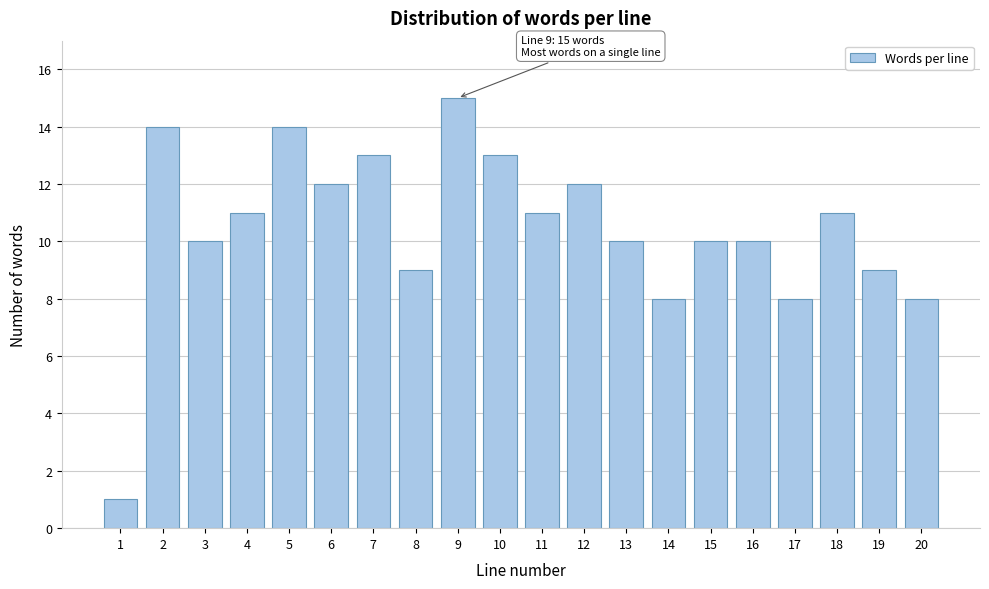

Reading left to right, extract all data points from this chart.

1=1	2=14	3=10	4=11	5=14	6=12	7=13	8=9	9=15	10=13	11=11	12=12	13=10	14=8	15=10	16=10	17=8	18=11	19=9	20=8